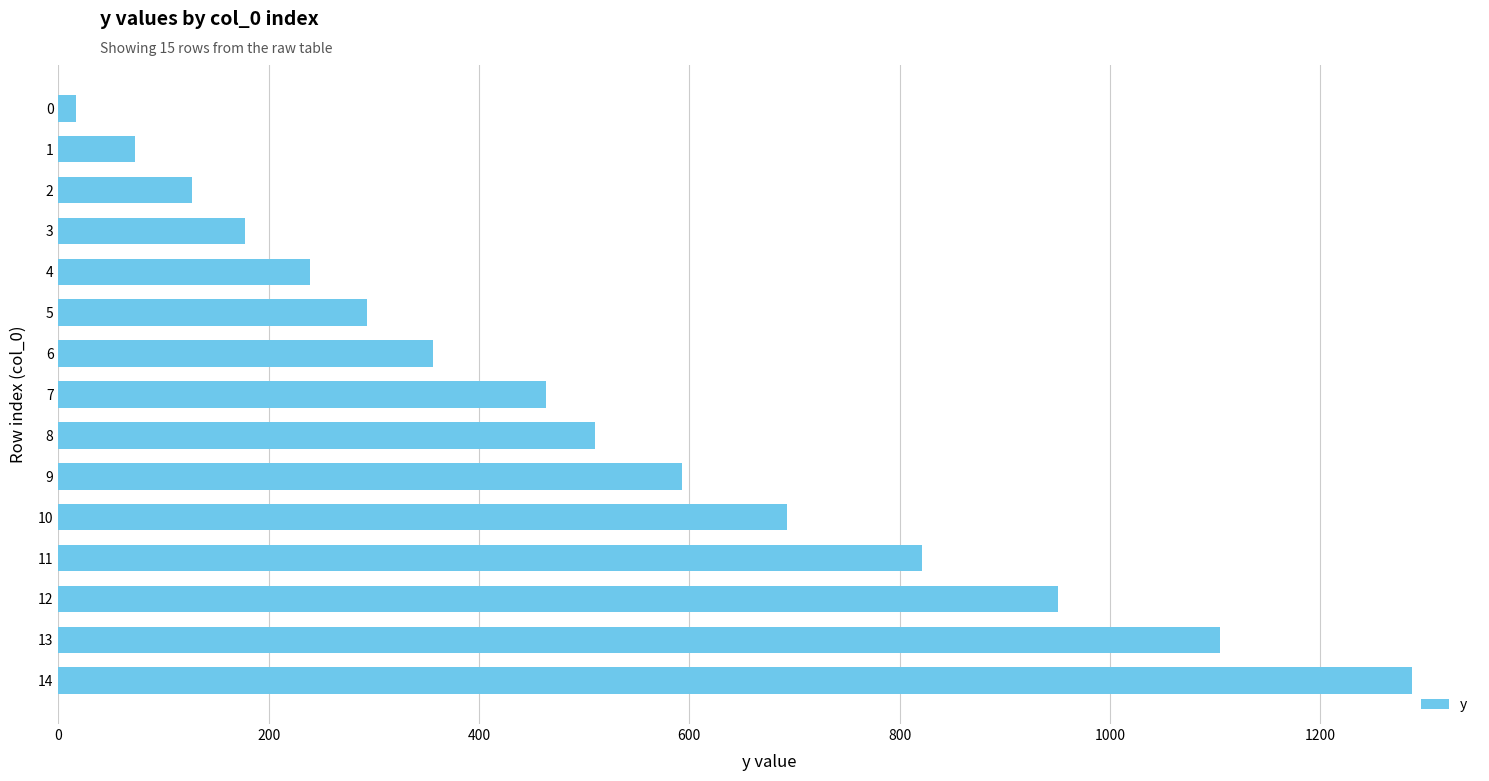

What is the difference between the maximum and minimum values?

1270.9